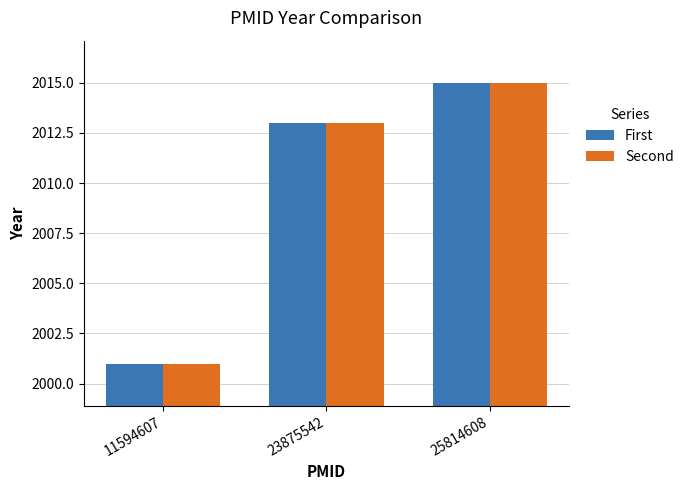

True or false: First has a value of 2015 at 25814608.

True